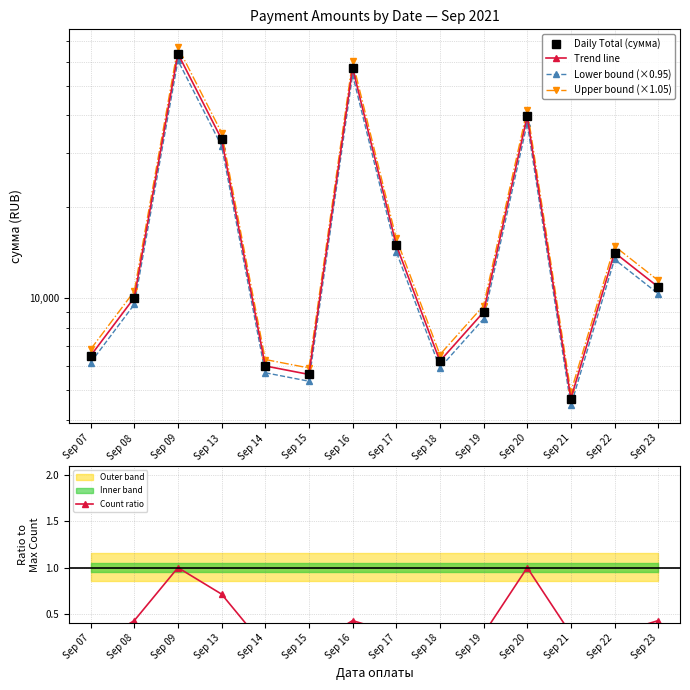

Rank the series at Sep 21 from lowest to highest value.

Count ratio, Lower bound (×0.95), Daily Total (сумма), Trend line, Upper bound (×1.05)